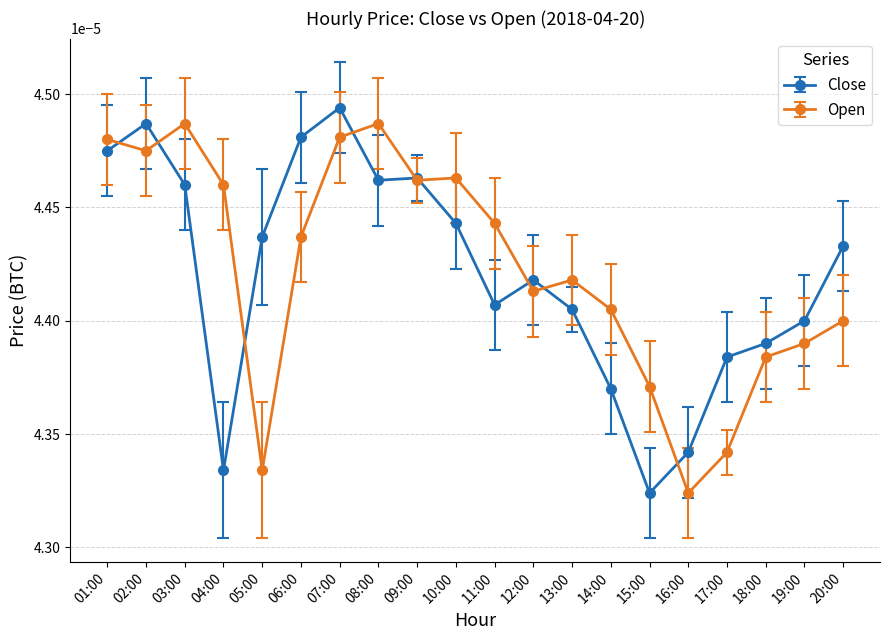

Where is the first local maximum for Close?

02:00